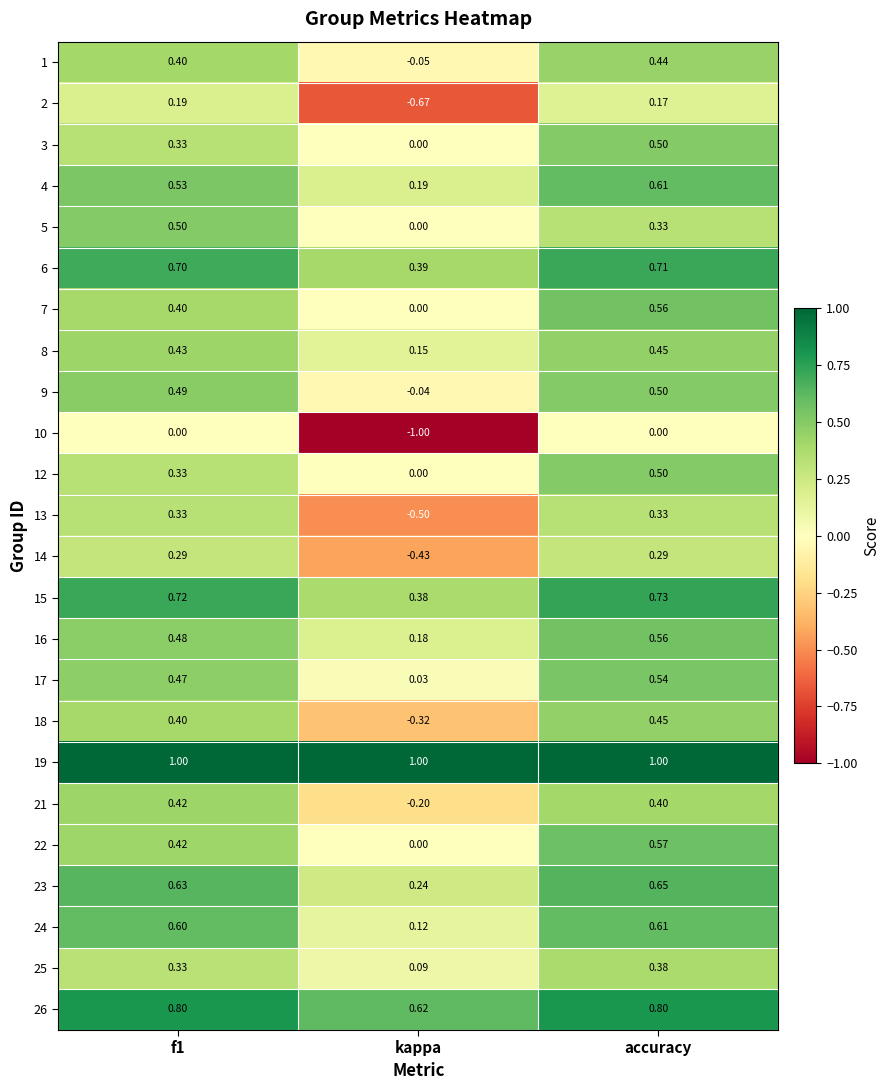

Where is 12 nearest to the value 0?

kappa